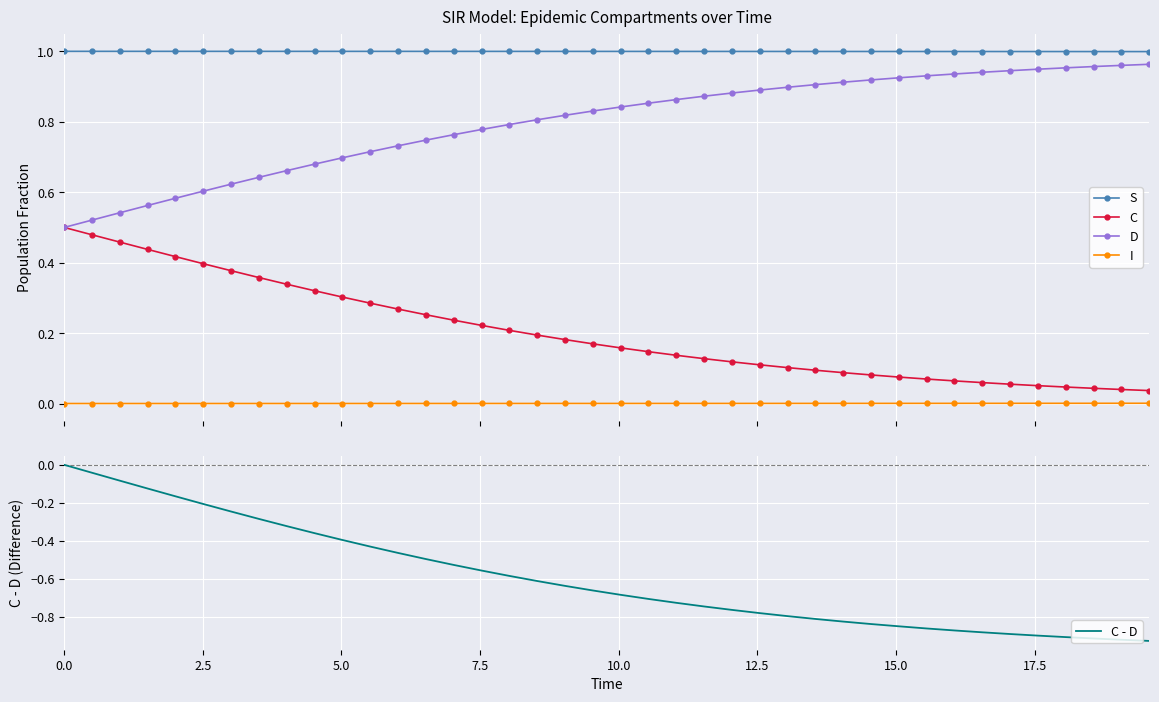

Rank the series by their maximum value, from highest to lowest.

S, D, C, I, C - D